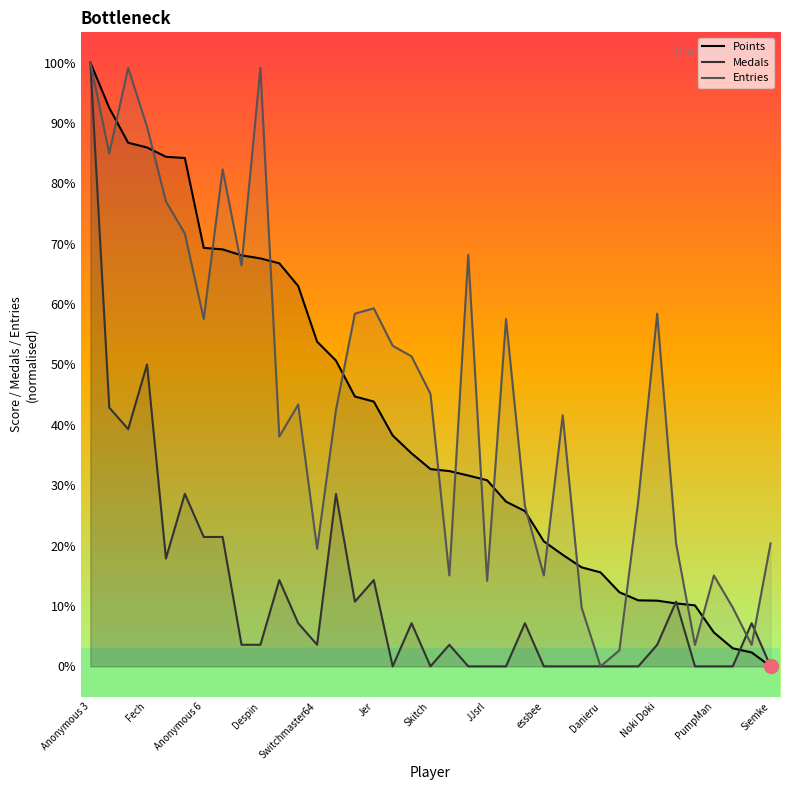

Which series has the largest total across all categories?

Entries